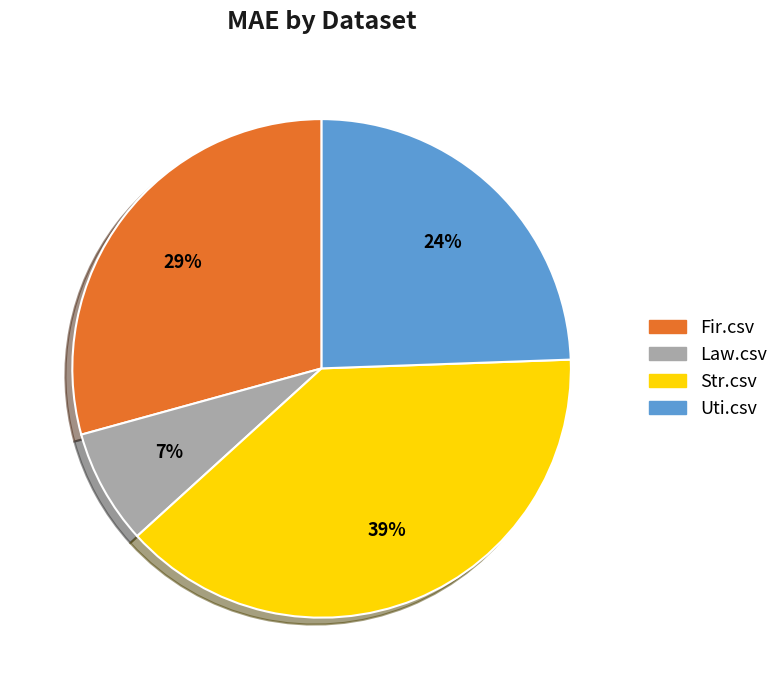

Do Fir.csv and Uti.csv together represent more than half of the pie?

Yes